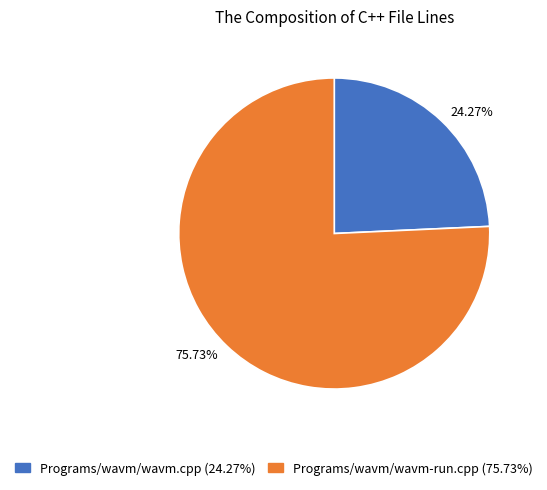

Which slice is the largest?

75.73%